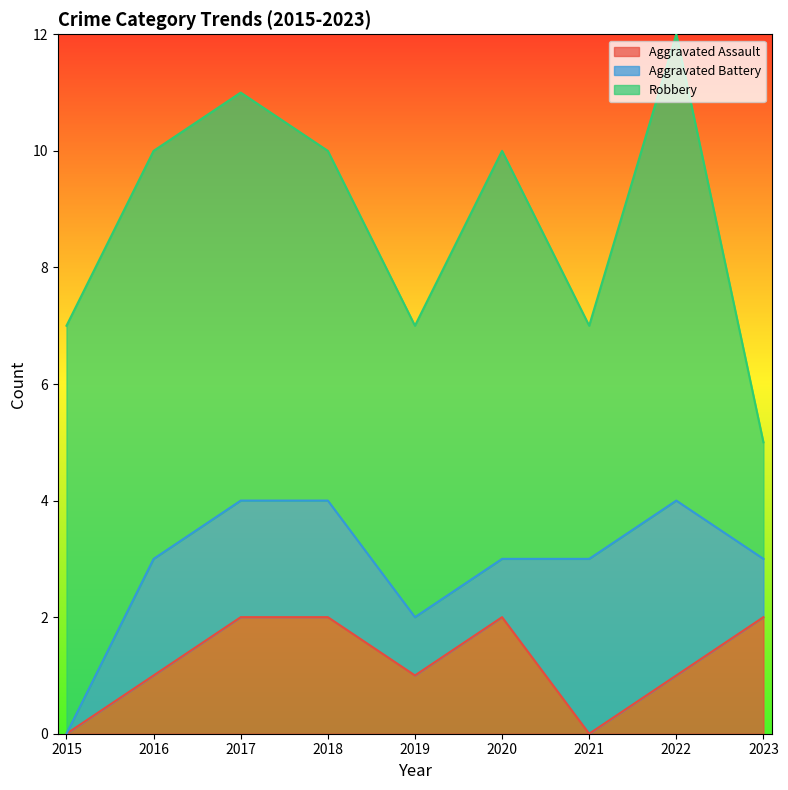

Between 2021 and 2017, which is larger?

2017